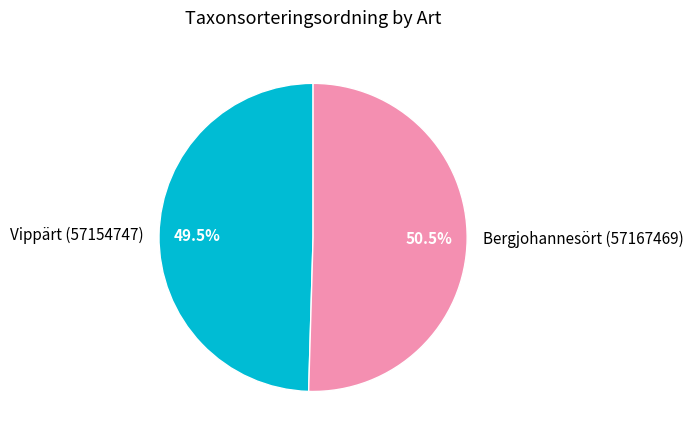

Which slice is the largest?

Bergjohannesört (57167469)